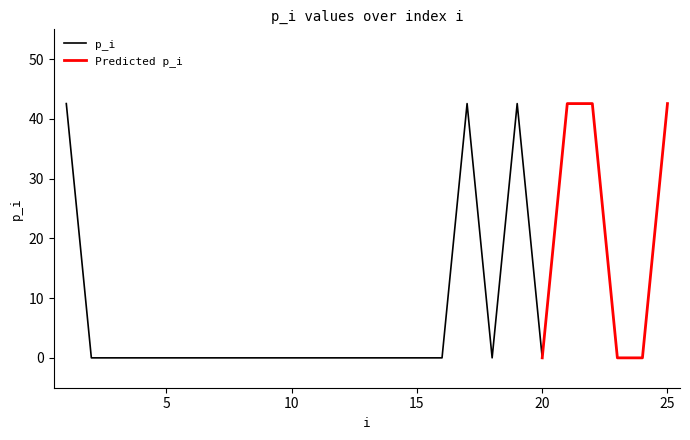

List the labels in order of value, smallest first.

2, 3, 4, 5, 6, 7, 8, 9, 10, 11, 12, 13, 14, 15, 16, 18, 20, 23, 24, 1, 25, 22, 19, 17, 21